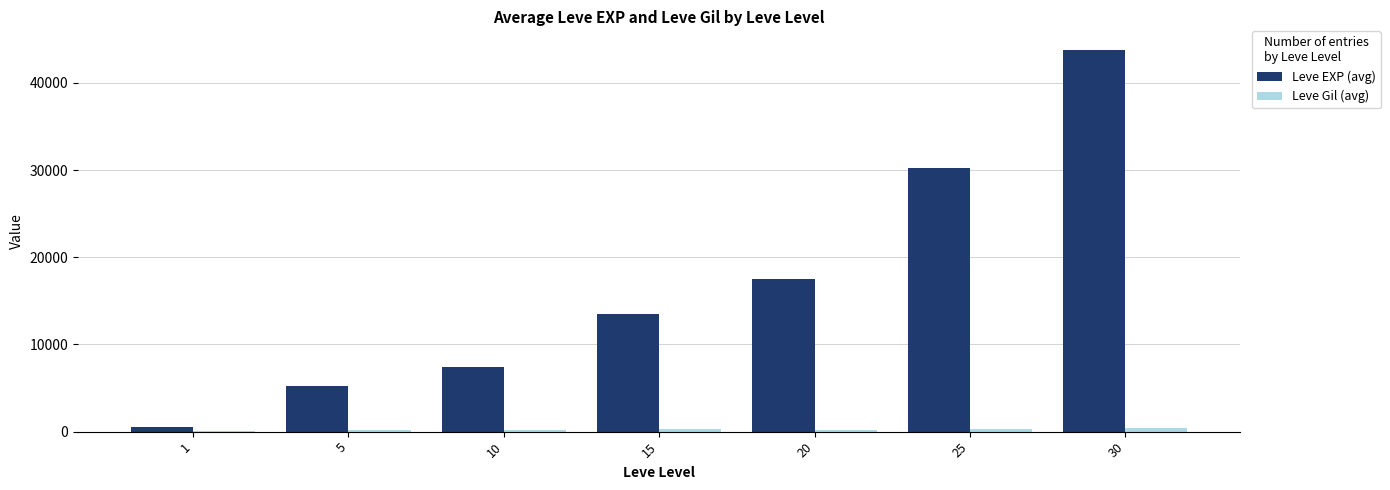

Which series changed the most between 15 and 30?

Leve EXP (avg)